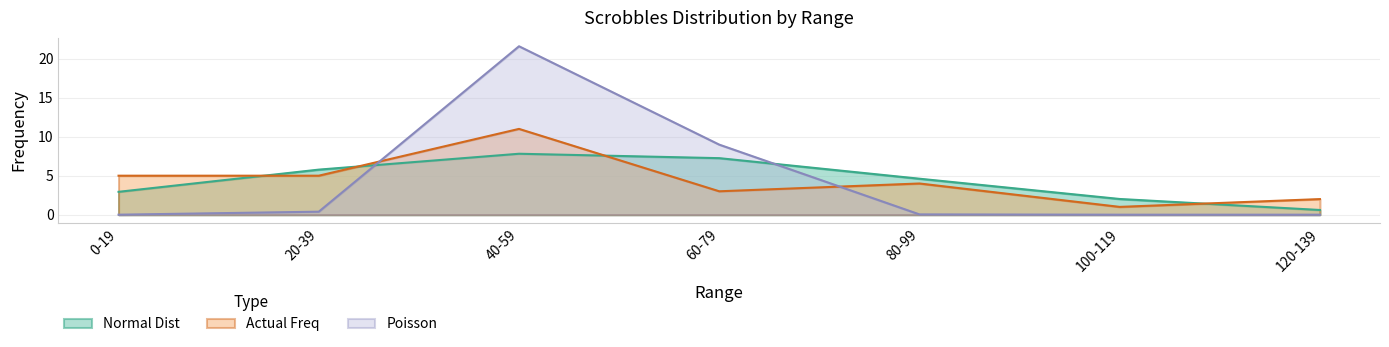

What are all the series names shown in the legend?

Normal Dist, Actual Freq, Poisson